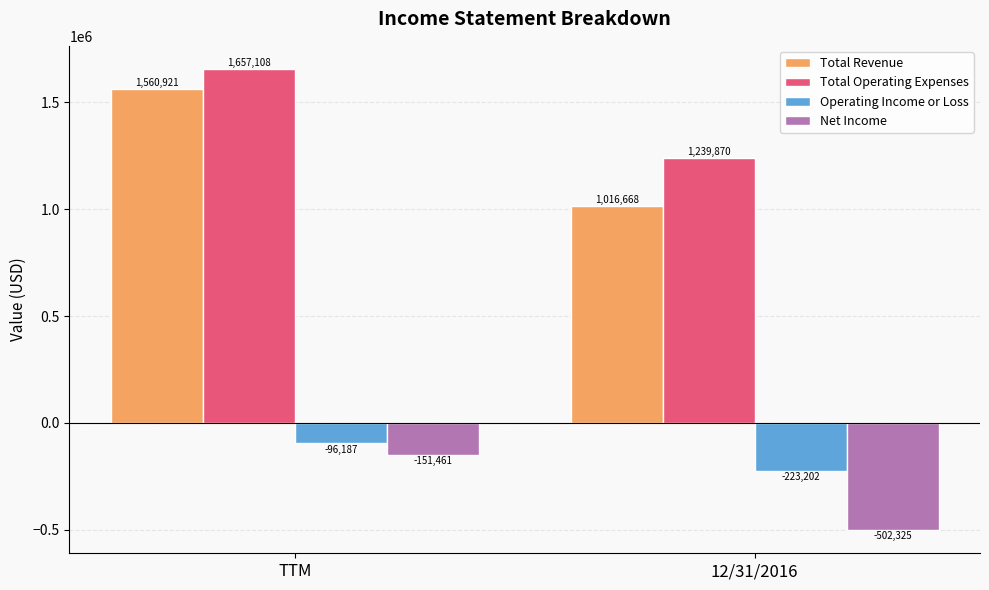

Which series has the largest total across all categories?

Total Operating Expenses